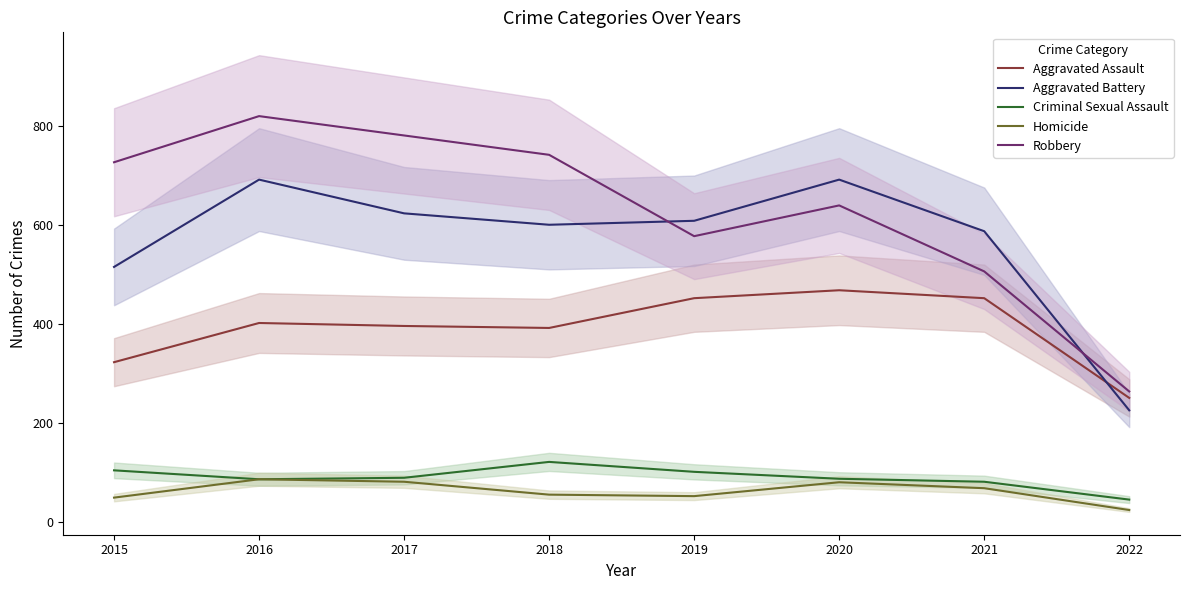

In Aggravated Battery, how many points are higher than both neighbors (excluding endpoints)?

2